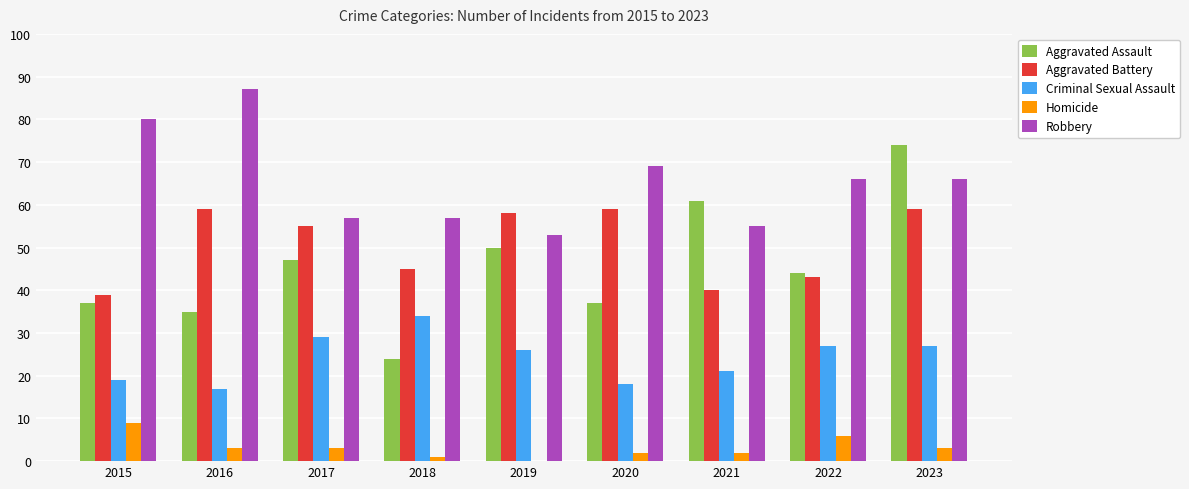

Reading left to right, transcribe all the data shown in this chart.

Aggravated Assault: 37	35	47	24	50	37	61	44	74
Aggravated Battery: 39	59	55	45	58	59	40	43	59
Criminal Sexual Assault: 19	17	29	34	26	18	21	27	27
Homicide: 9	3	3	1	0	2	2	6	3
Robbery: 80	87	57	57	53	69	55	66	66